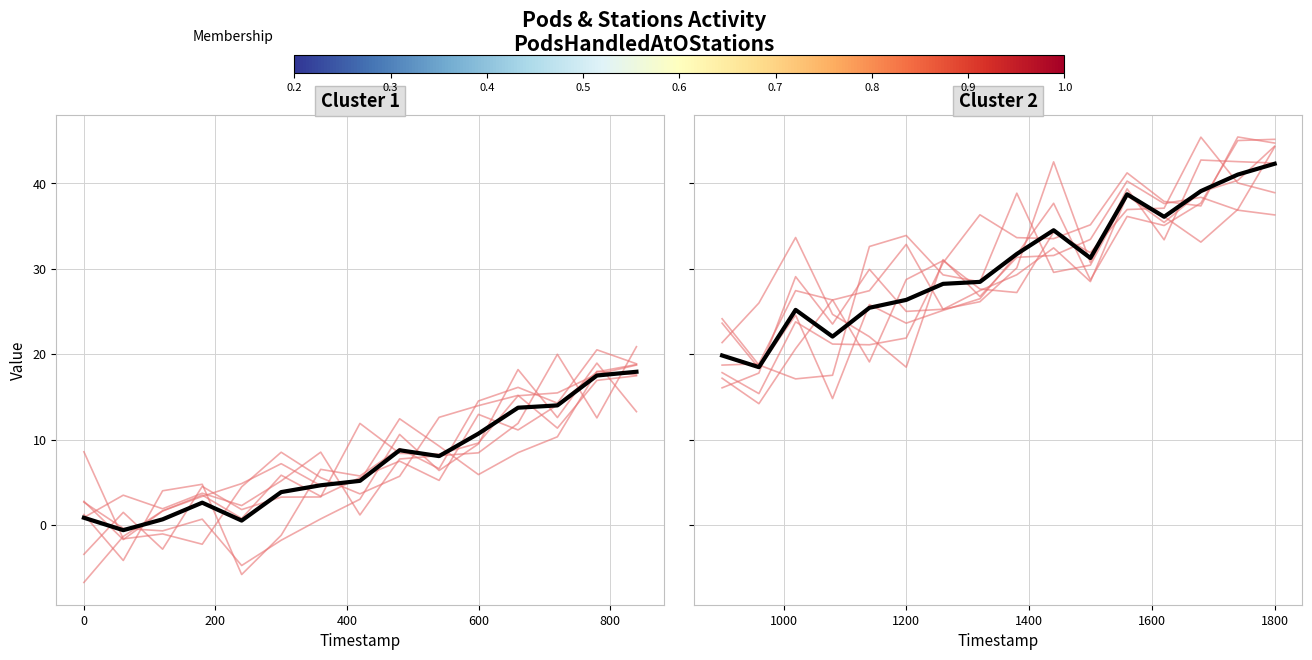

True or false: PodsHandledAtOStations members has more than 2 points higher than both neighbors.

True